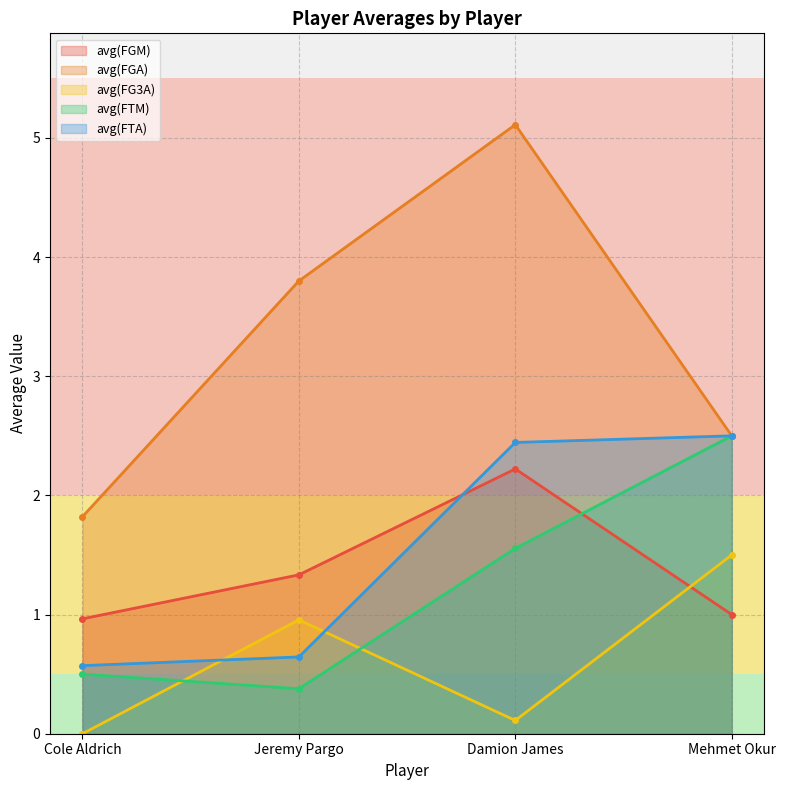

What is the difference between the highest and lowest values at Damion James?

5.0